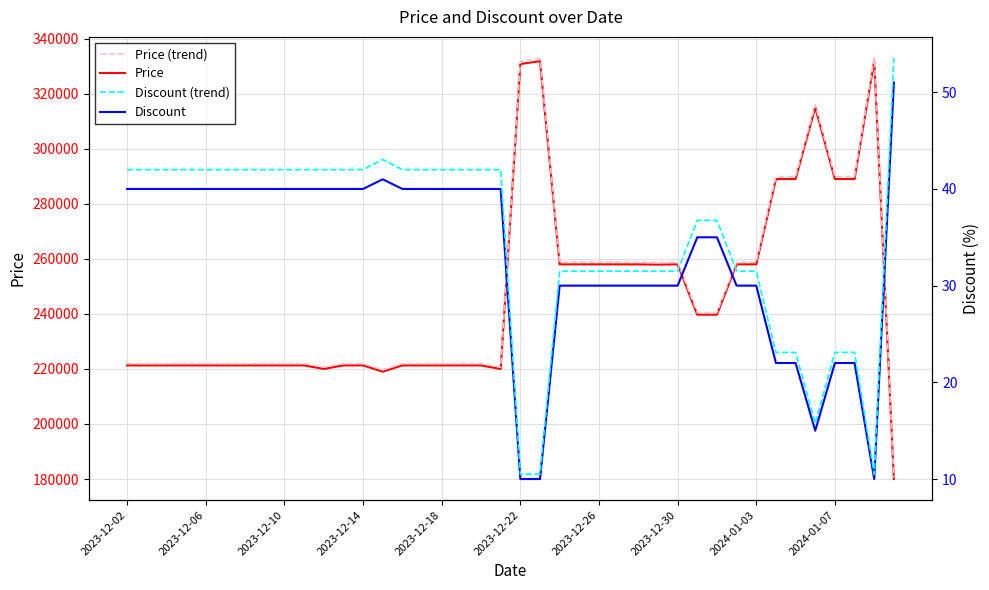

What is the maximum value for Price?

332000.0